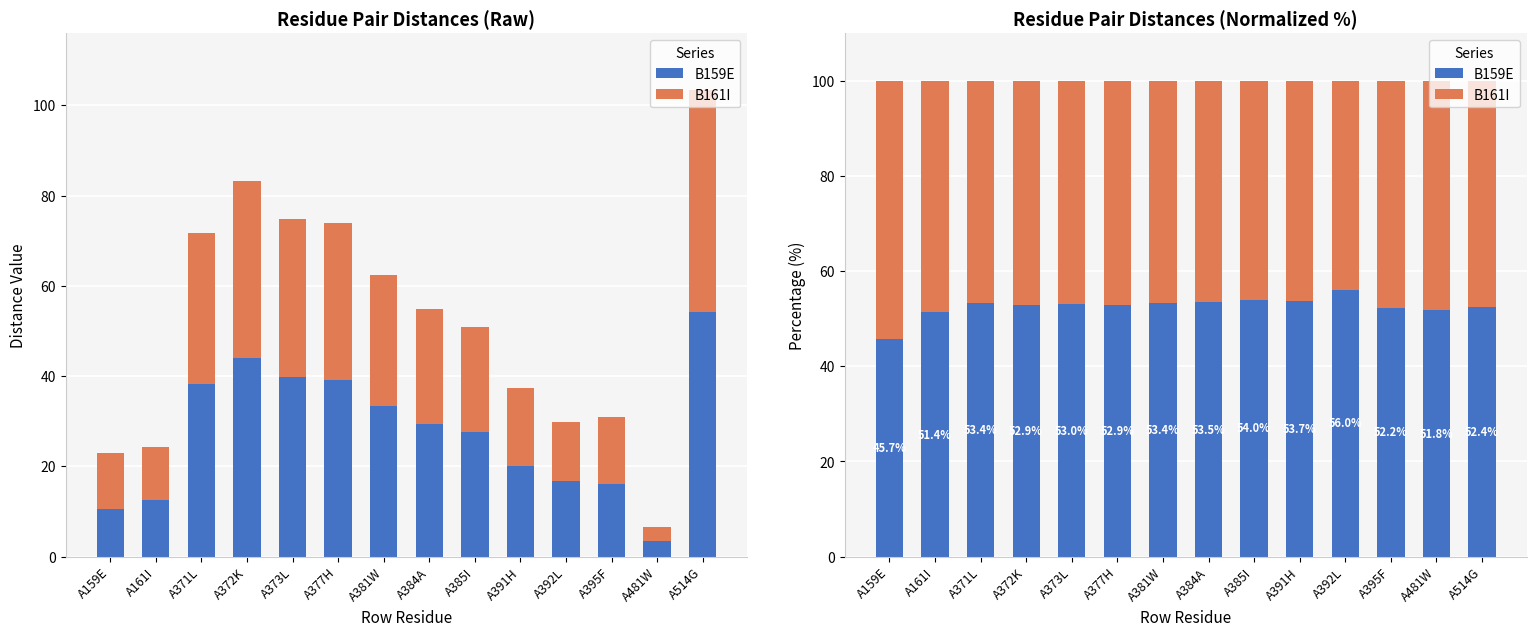

Between A391H and A392L, which series saw the biggest shift?

B159E